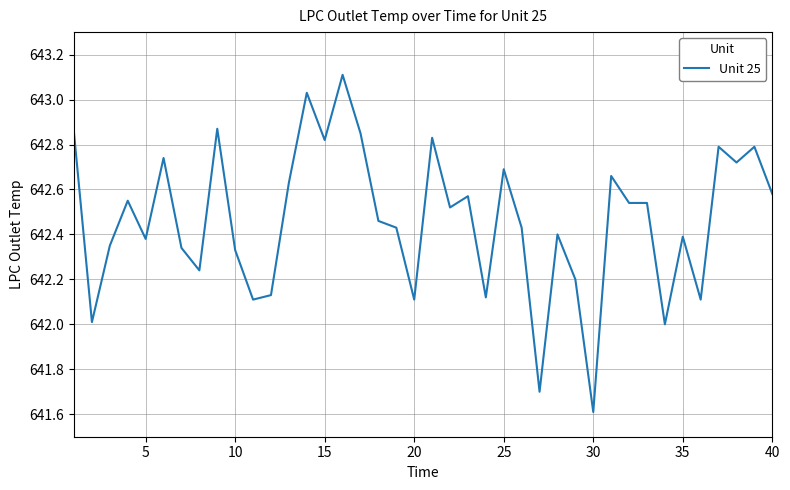

What is the smallest value displayed?

641.6